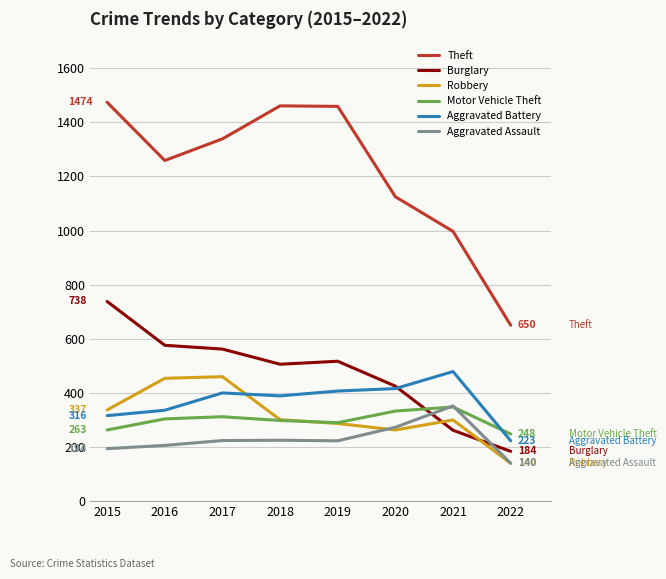

Which category has the lowest value across all series?

2022